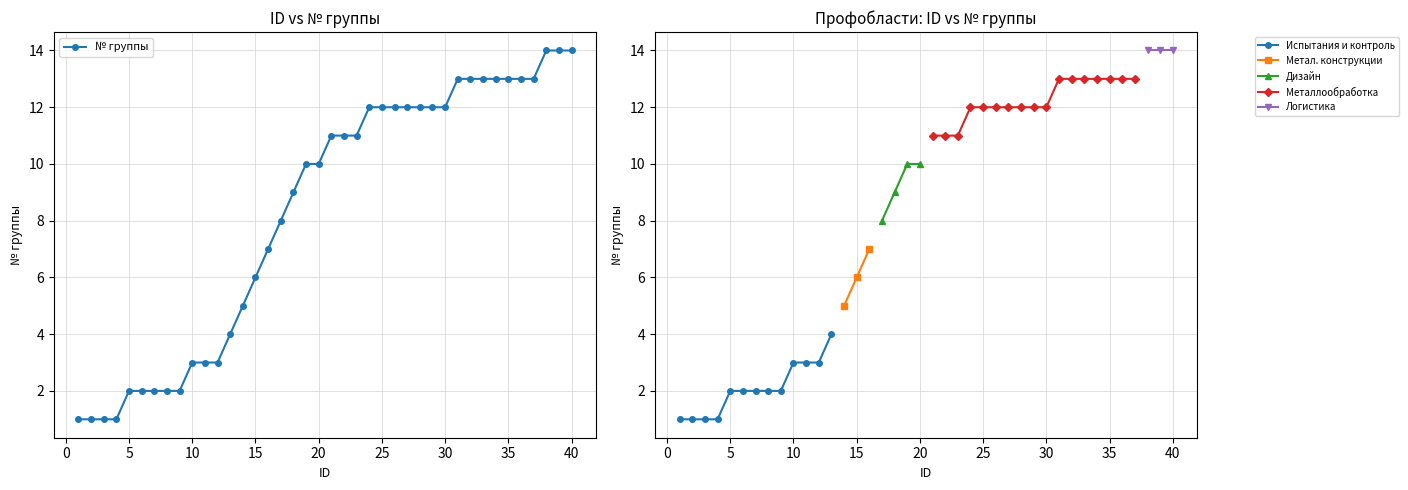

What is the difference between the maximum and minimum values?

13